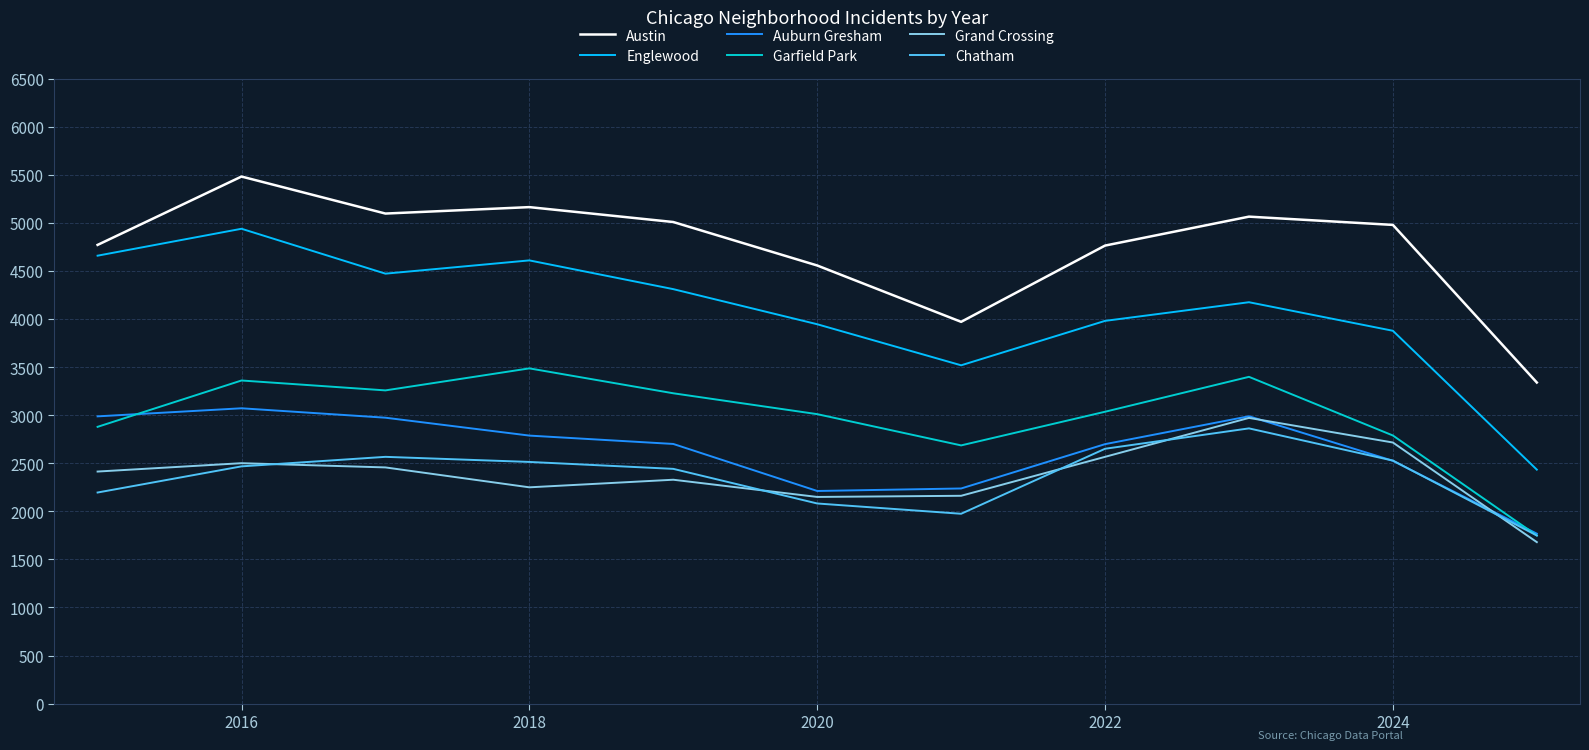

What is the sum of all Chatham values?

26024